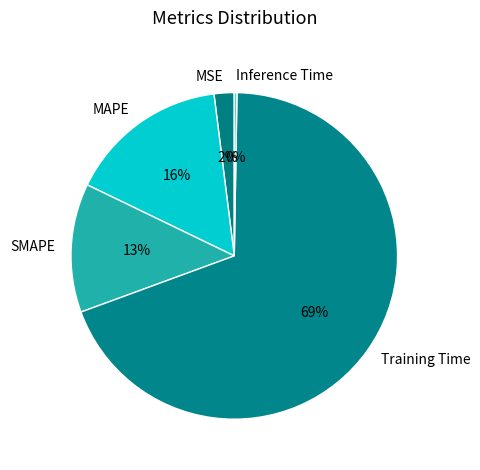

Between Training Time and SMAPE, which is larger?

Training Time